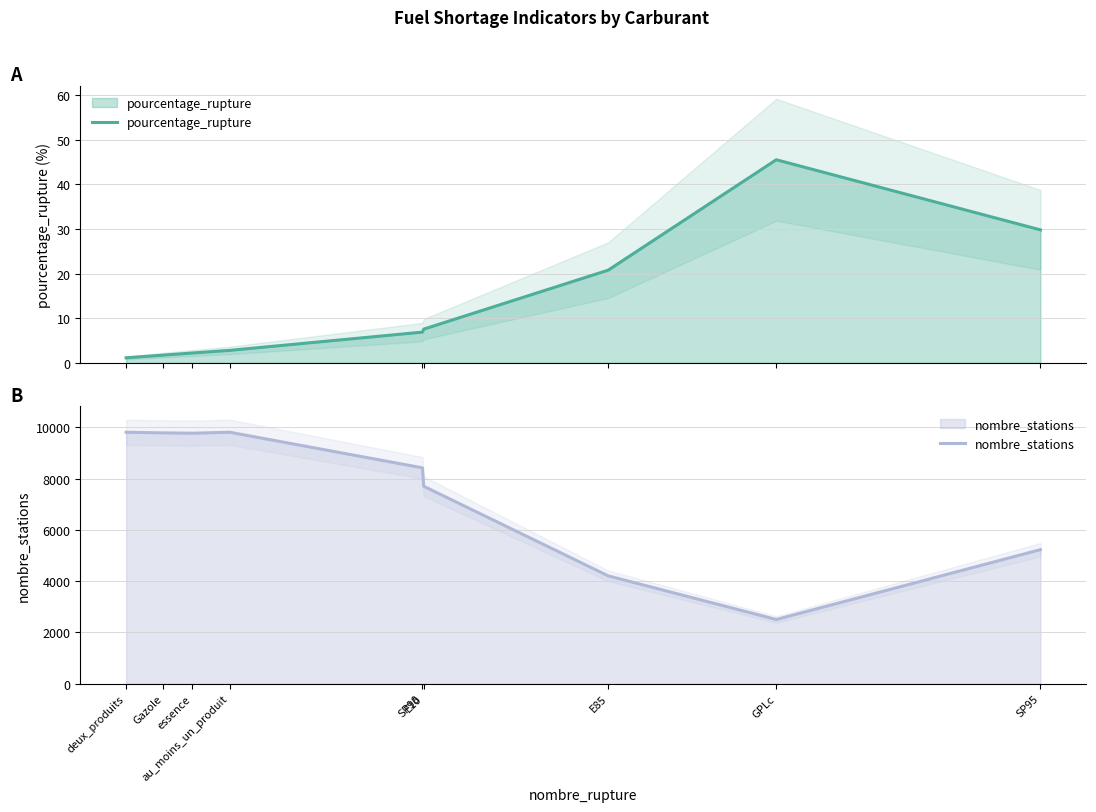

How many lines are shown in the chart?

2